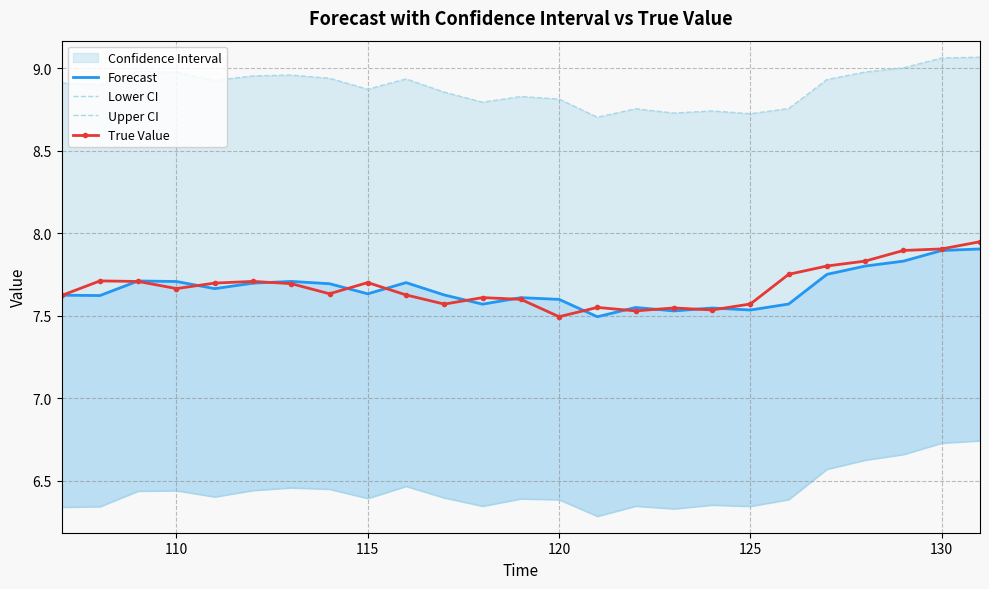

True or false: True Value has more than 0 interior local peaks.

True